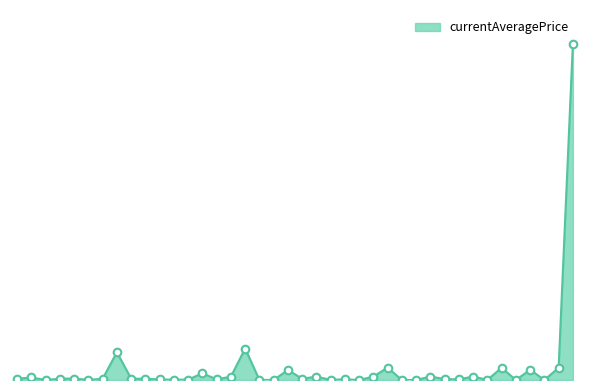

Does the chart have visible grid lines?

No